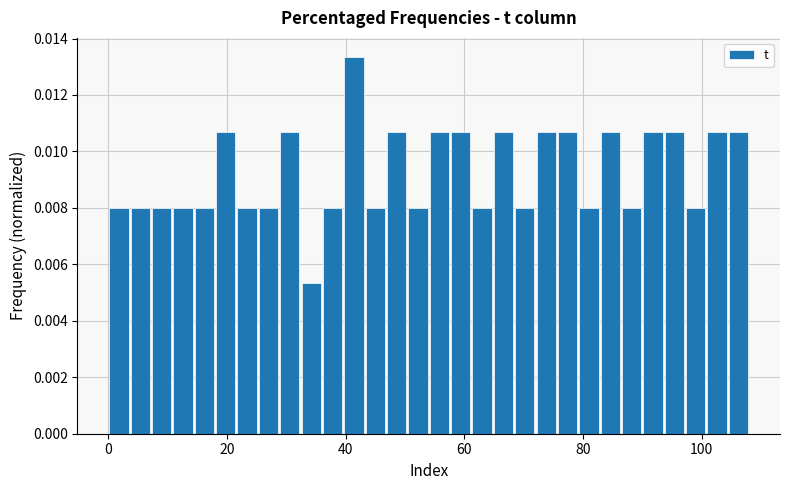

Read against the x-axis, roughly where is the centre of the tallest bar?

42